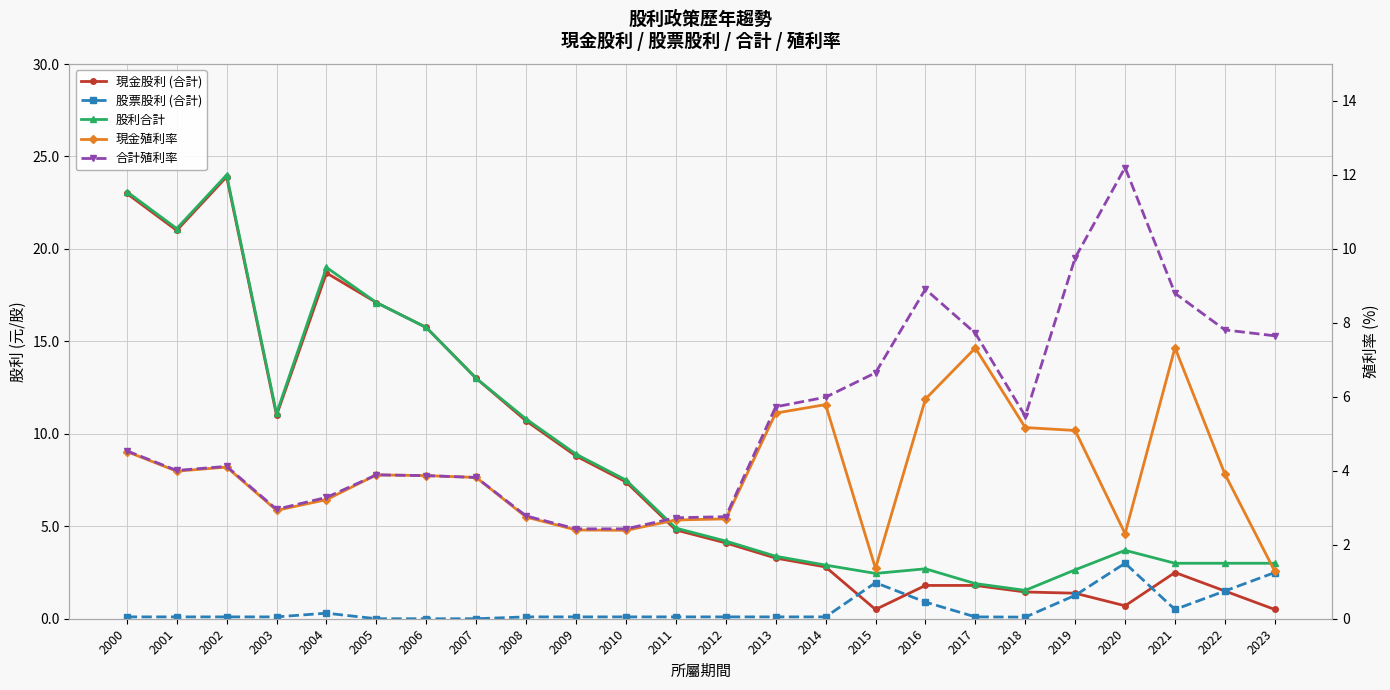

What is the spread (max minus min) of values at 2005?

17.1